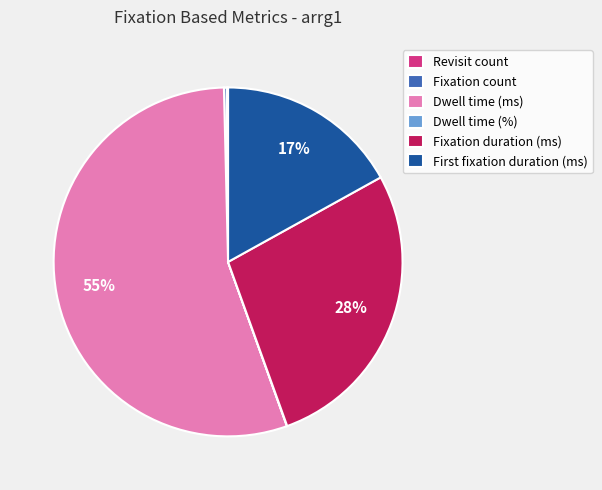

True or false: Fixation duration (ms) accounts for 28% of the total.

True